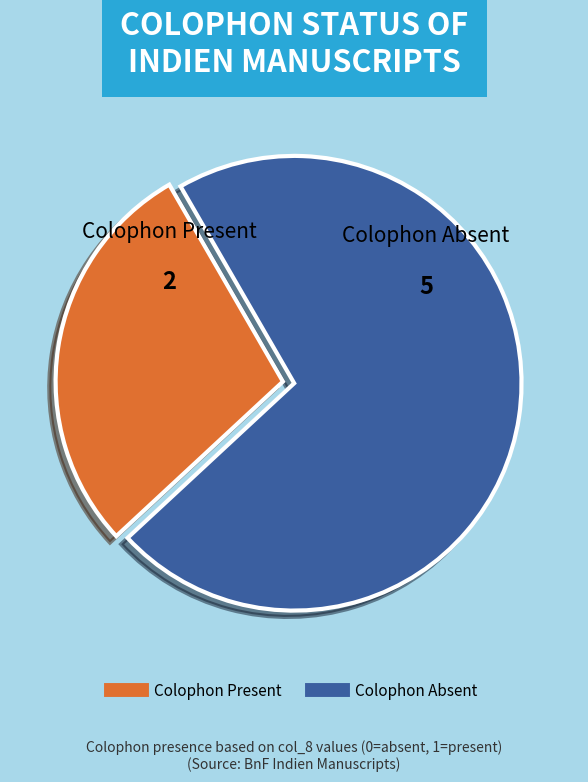

Count the number of slices in the pie.

2